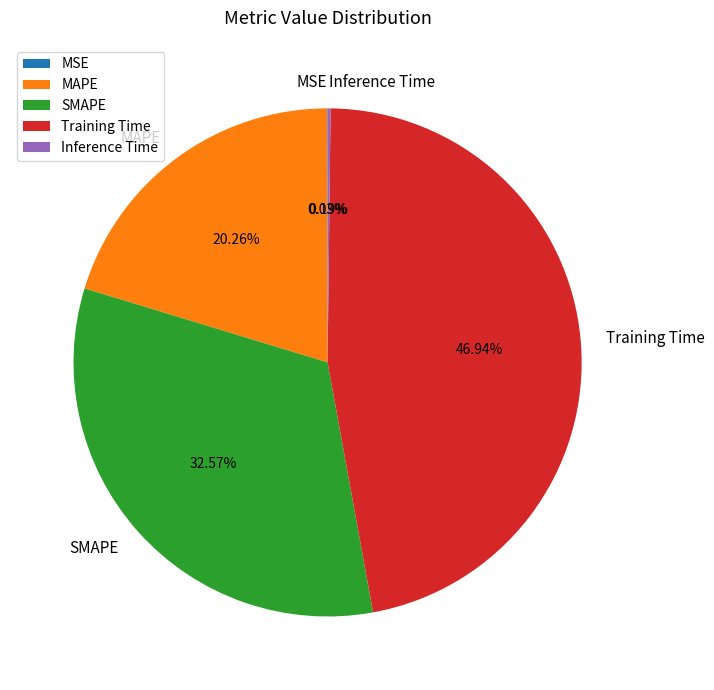

Does MAPE represent more than half of the total?

No